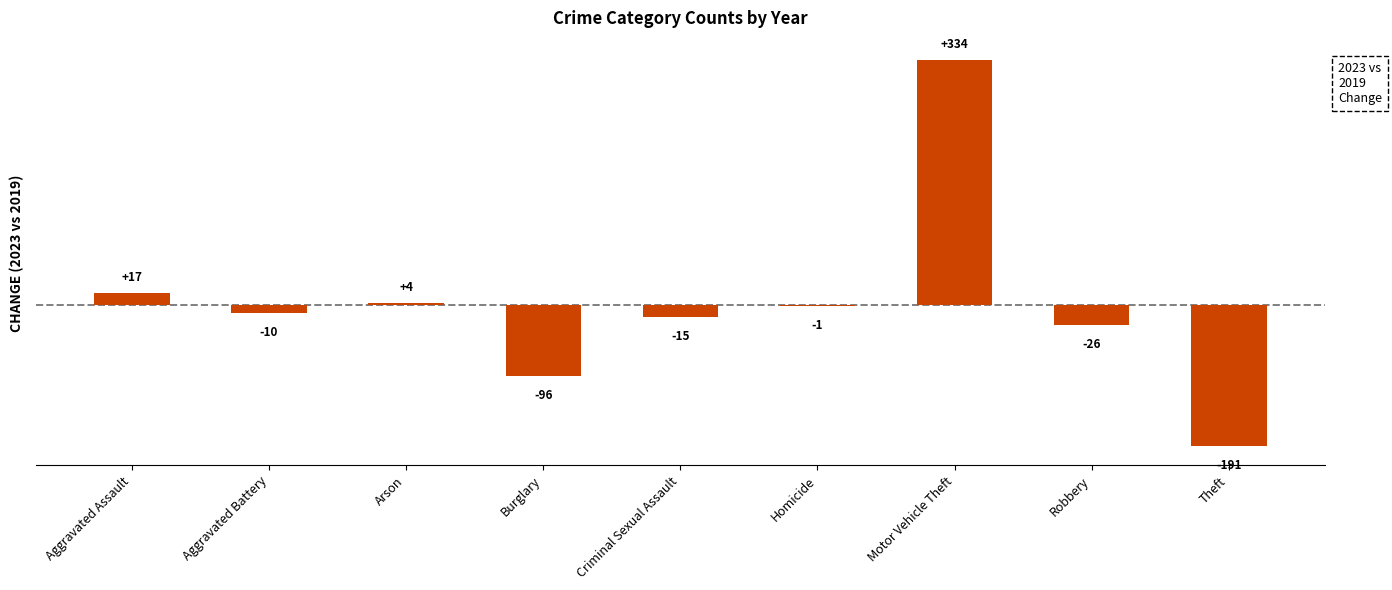

What is the maximum value shown in the chart?

334